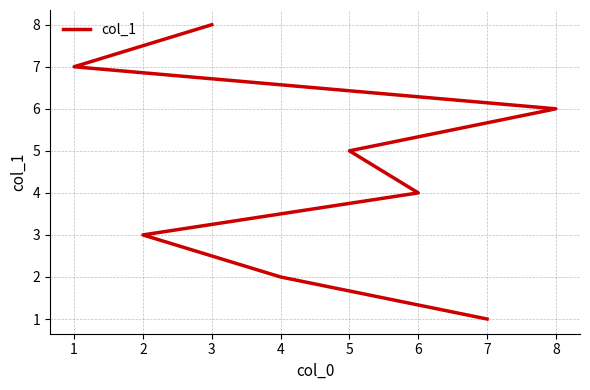

What is the value of the 3rd point from the left?

3